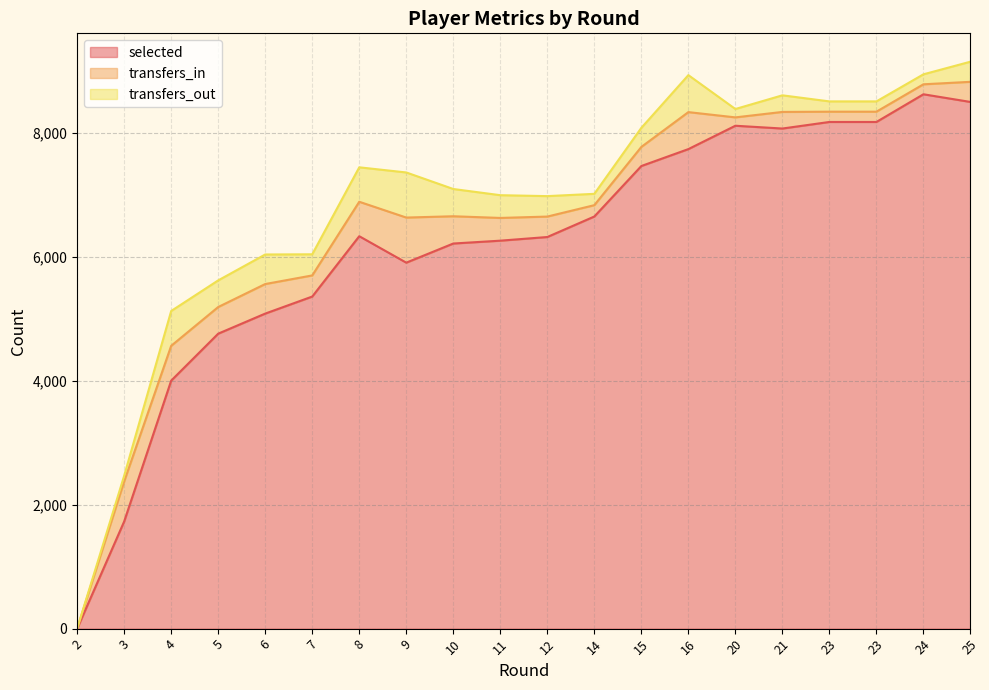

Which series changed the most between 21 and 25?

selected